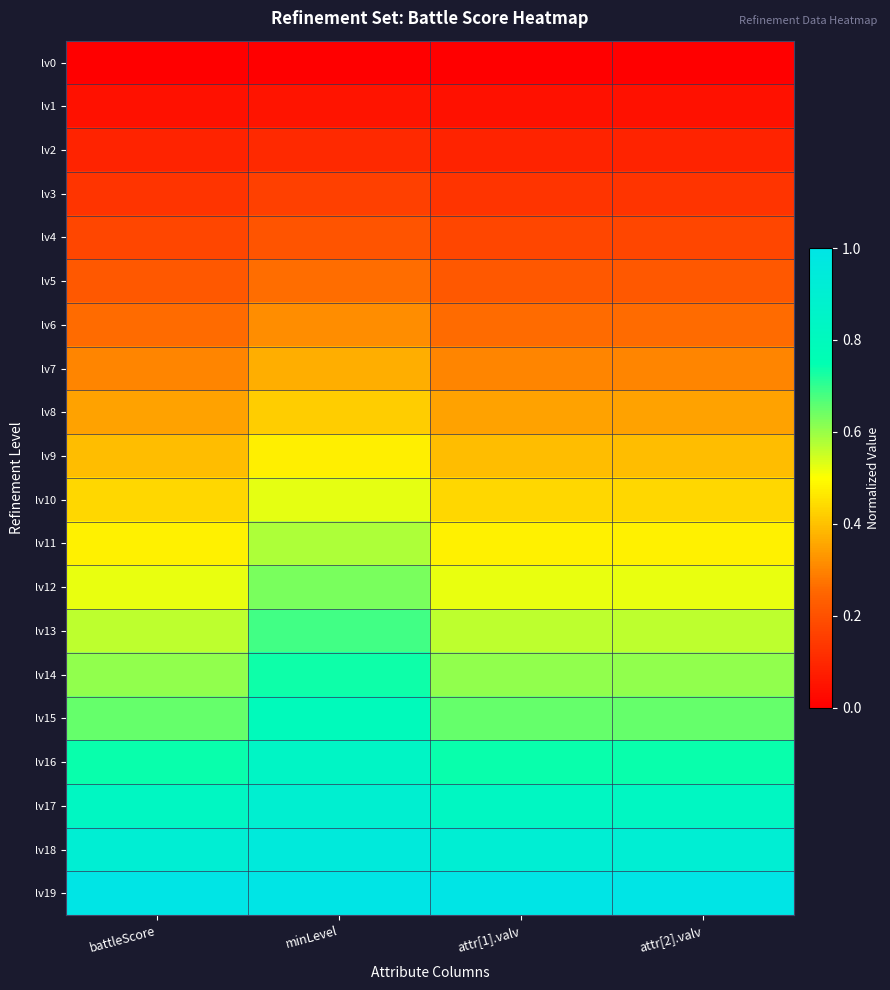

Reading left to right, transcribe all the data shown in this chart.

lv0: battleScore=0.0	minLevel=0.0	attr[1].valv=0.0	attr[2].valv=0.0
lv1: battleScore=0.0	minLevel=0.1	attr[1].valv=0.0	attr[2].valv=0.0
lv2: battleScore=0.1	minLevel=0.1	attr[1].valv=0.1	attr[2].valv=0.1
lv3: battleScore=0.1	minLevel=0.2	attr[1].valv=0.1	attr[2].valv=0.1
lv4: battleScore=0.2	minLevel=0.2	attr[1].valv=0.2	attr[2].valv=0.2
lv5: battleScore=0.2	minLevel=0.3	attr[1].valv=0.2	attr[2].valv=0.2
lv6: battleScore=0.3	minLevel=0.3	attr[1].valv=0.3	attr[2].valv=0.3
lv7: battleScore=0.3	minLevel=0.4	attr[1].valv=0.3	attr[2].valv=0.3
lv8: battleScore=0.3	minLevel=0.4	attr[1].valv=0.3	attr[2].valv=0.3
lv9: battleScore=0.4	minLevel=0.5	attr[1].valv=0.4	attr[2].valv=0.4
lv10: battleScore=0.4	minLevel=0.5	attr[1].valv=0.4	attr[2].valv=0.4
lv11: battleScore=0.5	minLevel=0.6	attr[1].valv=0.5	attr[2].valv=0.5
lv12: battleScore=0.5	minLevel=0.6	attr[1].valv=0.5	attr[2].valv=0.5
lv13: battleScore=0.6	minLevel=0.7	attr[1].valv=0.6	attr[2].valv=0.6
lv14: battleScore=0.6	minLevel=0.7	attr[1].valv=0.6	attr[2].valv=0.6
lv15: battleScore=0.7	minLevel=0.8	attr[1].valv=0.7	attr[2].valv=0.7
lv16: battleScore=0.7	minLevel=0.8	attr[1].valv=0.7	attr[2].valv=0.7
lv17: battleScore=0.8	minLevel=0.9	attr[1].valv=0.8	attr[2].valv=0.8
lv18: battleScore=0.9	minLevel=0.9	attr[1].valv=0.9	attr[2].valv=0.9
lv19: battleScore=1.0	minLevel=1.0	attr[1].valv=1.0	attr[2].valv=1.0